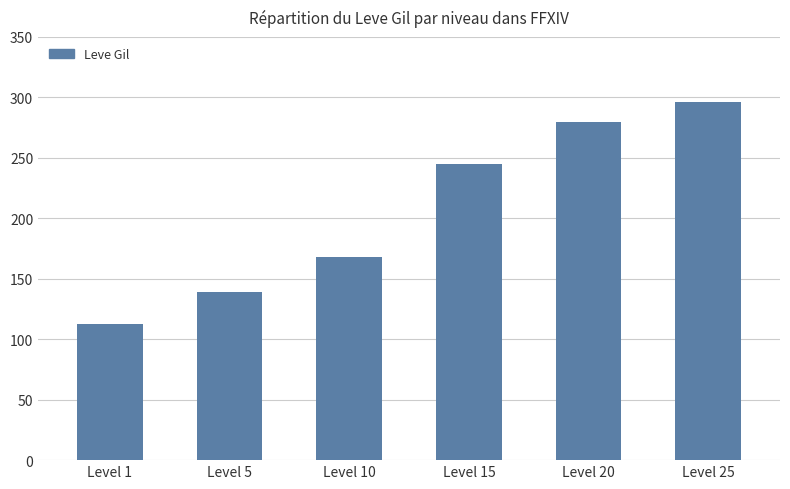

What is the value of the 1st bar from the left?

113